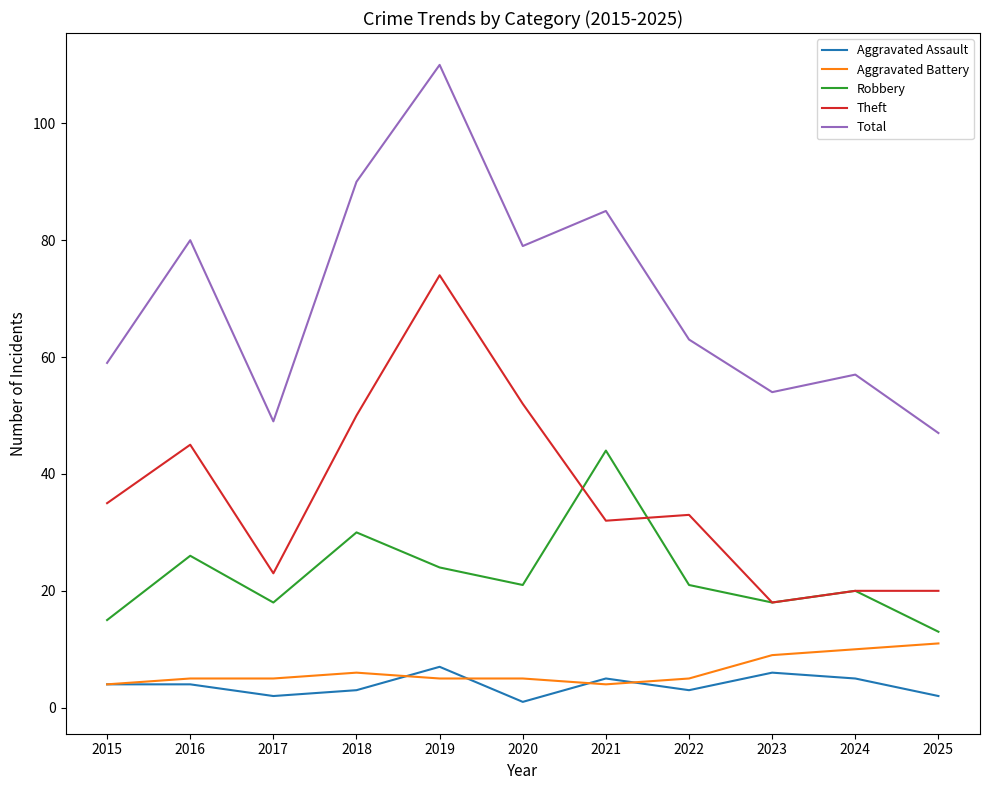

How many Aggravated Battery values are between 5 and 9?

7